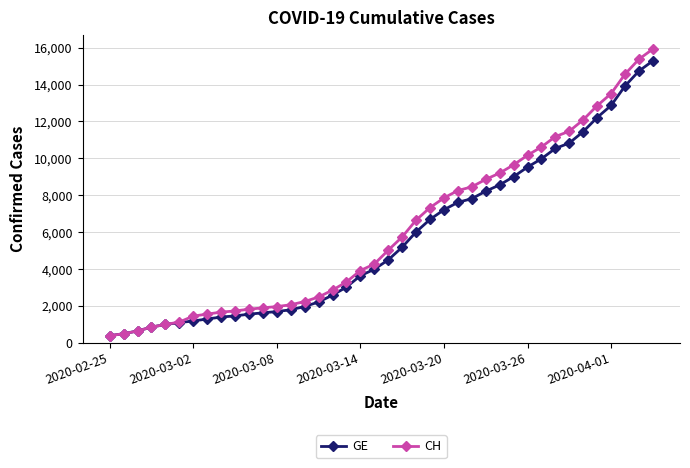

What is the highest value of the GE series?

15284